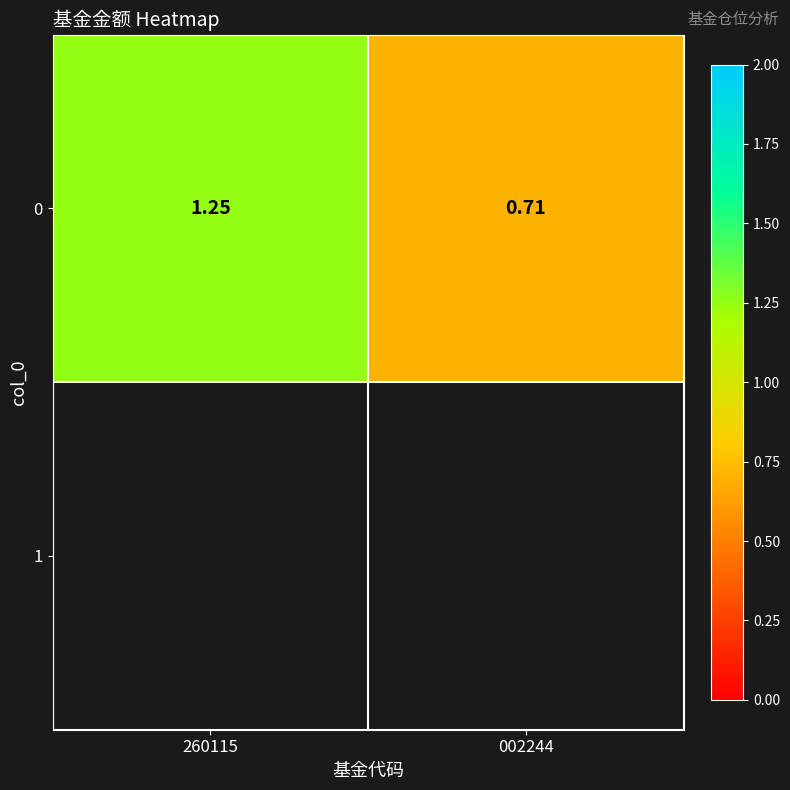

At which category does the chart reach its peak across all series?

260115